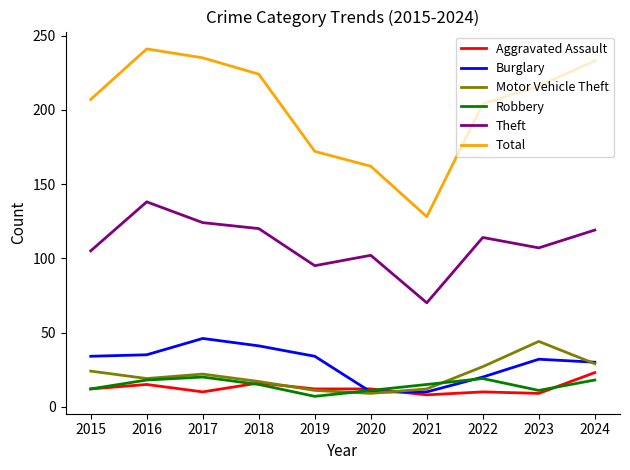

How many series are shown in this chart?

6